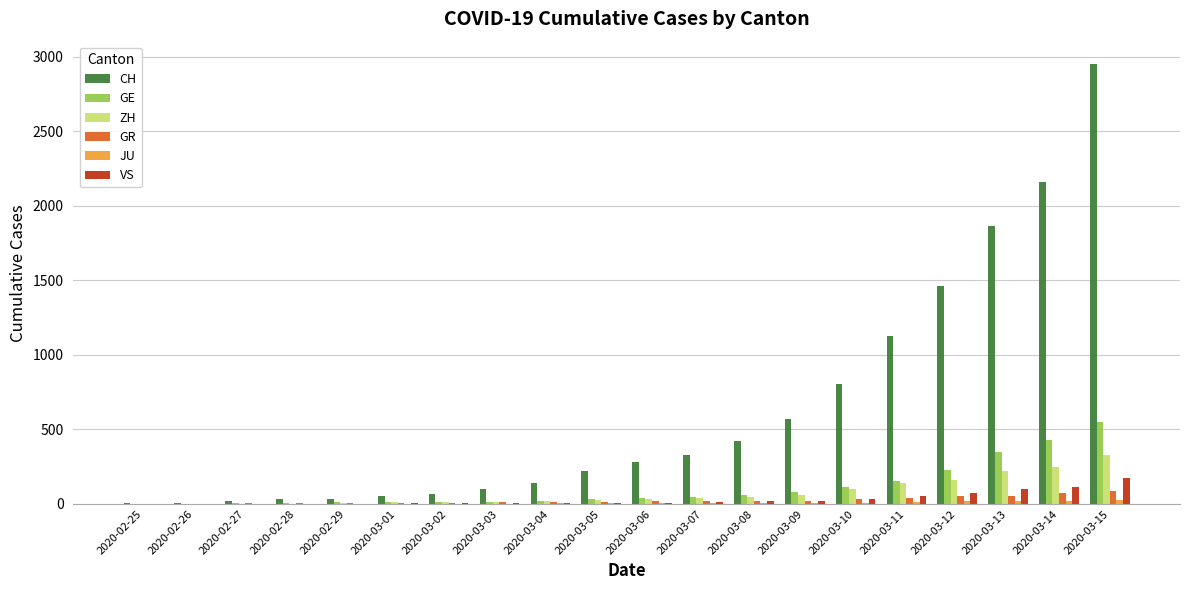

Which series has the largest total across all categories?

CH